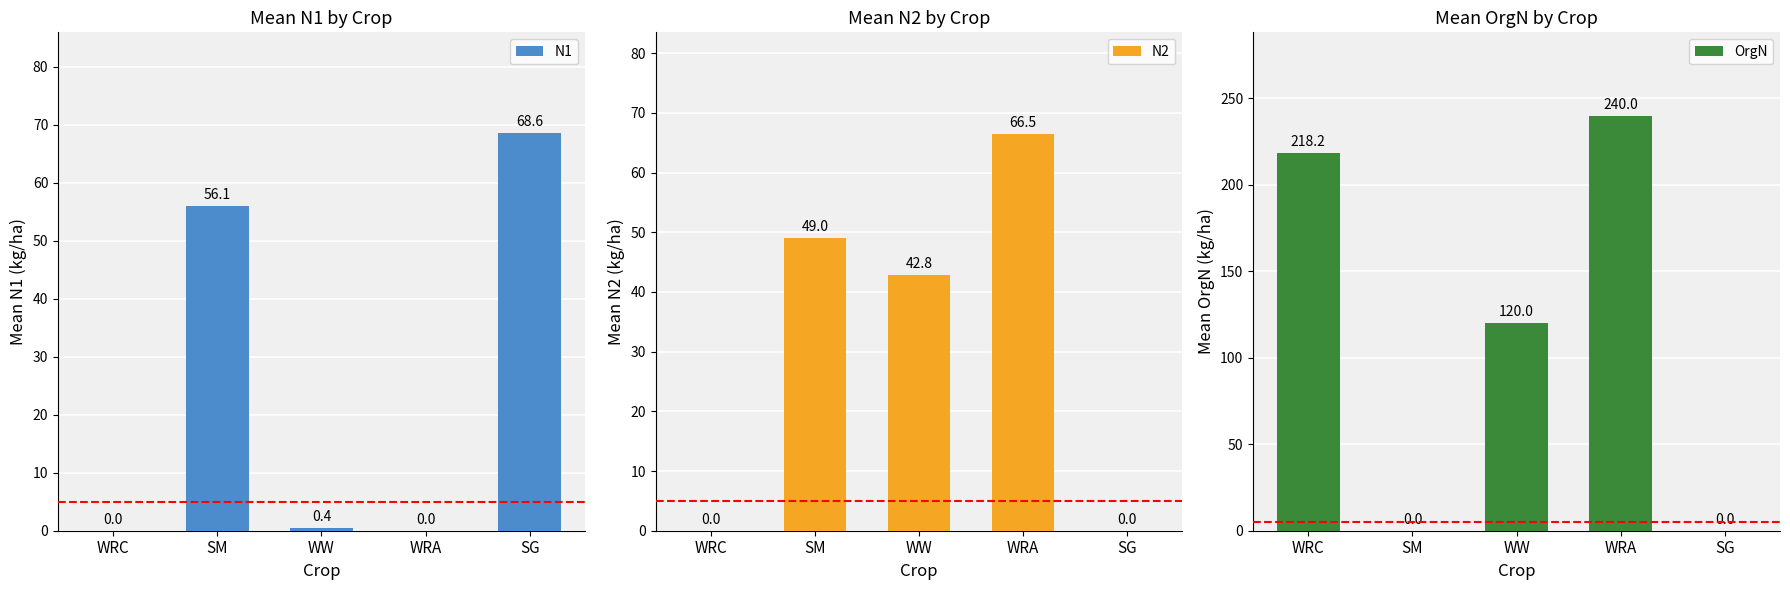

Where is N1 nearest to the value 34?

SM